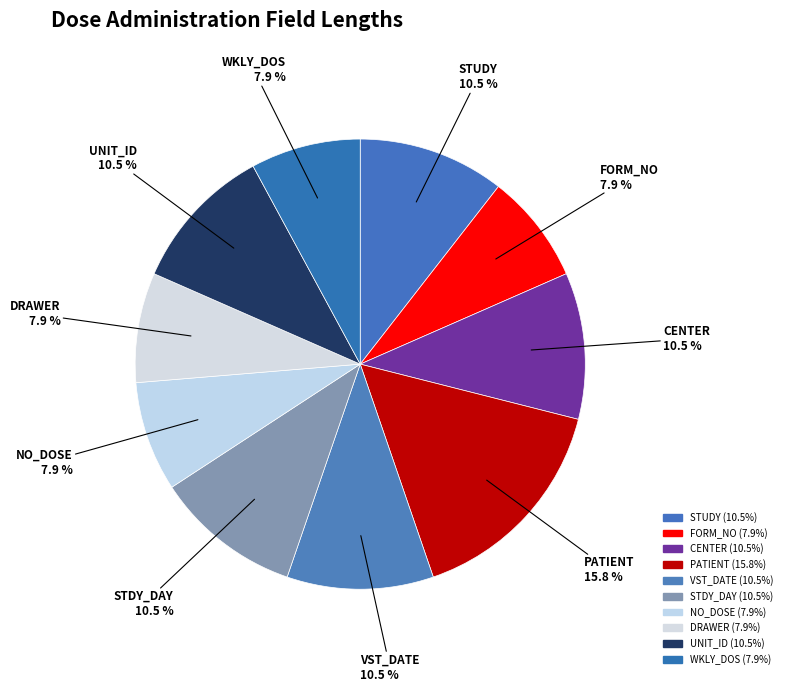

True or false: WKLY_DOS accounts for 8% of the total.

True